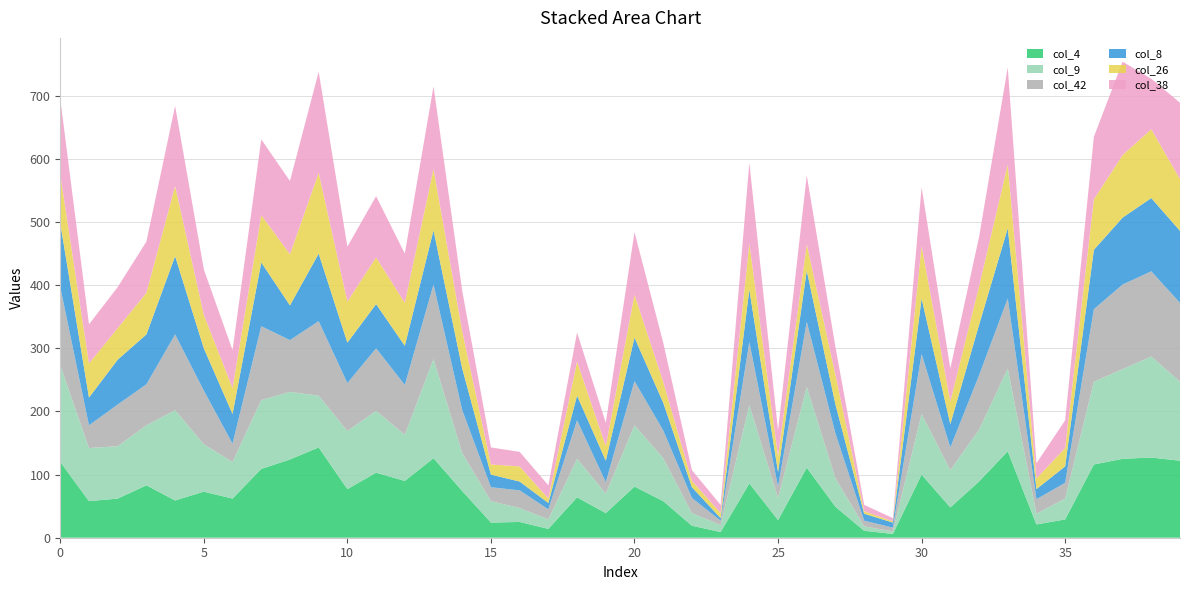

Reading left to right, extract all data points from this chart.

col_4: 0=120	1=58	2=62	3=83	4=59	5=73	6=62	7=109	8=124	9=143	10=77	11=103	12=90	13=126	14=74	15=24	16=25	17=14	18=64	19=39	20=81	21=58	22=19	23=9	24=86	25=28	26=111	27=49	28=11	29=6	30=100	31=48	32=89	33=137	34=21	35=29	36=116	37=125	38=127	39=122
col_9: 0=153	1=84	2=83	3=95	4=143	5=75	6=58	7=109	8=107	9=82	10=92	11=98	12=73	13=157	14=60	15=34	16=22	17=15	18=61	19=31	20=97	21=68	22=20	23=11	24=124	25=35	26=128	27=45	28=7	29=4	30=96	31=59	32=82	33=131	34=17	35=33	36=131	37=142	38=160	39=125
col_42: 0=124	1=36	2=66	3=65	4=120	5=85	6=29	7=117	8=82	9=118	10=76	11=99	12=79	13=118	14=68	15=22	16=28	17=16	18=61	19=18	20=70	21=44	22=24	23=7	24=100	25=18	26=103	27=71	28=9	29=6	30=95	31=36	32=86	33=111	34=23	35=25	36=115	37=134	38=135	39=125
col_8: 0=101	1=44	2=71	3=79	4=124	5=67	6=47	7=101	8=55	9=107	10=64	11=70	12=62	13=86	14=66	15=20	16=14	17=10	18=39	19=34	20=69	21=44	22=17	23=4	24=83	25=23	26=81	27=46	28=11	29=8	30=88	31=37	32=80	33=111	34=16	35=26	36=94	37=106	38=116	39=114
col_26: 0=77	1=54	2=50	3=66	4=111	5=53	6=41	7=75	8=81	9=128	10=65	11=74	12=68	13=97	14=59	15=16	16=24	17=7	18=54	19=23	20=68	21=33	22=10	23=8	24=73	25=25	26=42	27=47	28=4	29=2	30=83	31=36	32=61	33=101	34=17	35=29	36=80	37=99	38=109	39=82
col_38: 0=120	1=62	2=65	3=81	4=127	5=72	6=60	7=120	8=116	9=160	10=87	11=97	12=78	13=131	14=64	15=27	16=23	17=21	18=46	19=37	20=99	21=62	22=17	23=13	24=128	25=41	26=109	27=44	28=10	29=5	30=93	31=52	32=78	33=154	34=24	35=44	36=99	37=148	38=80	39=121